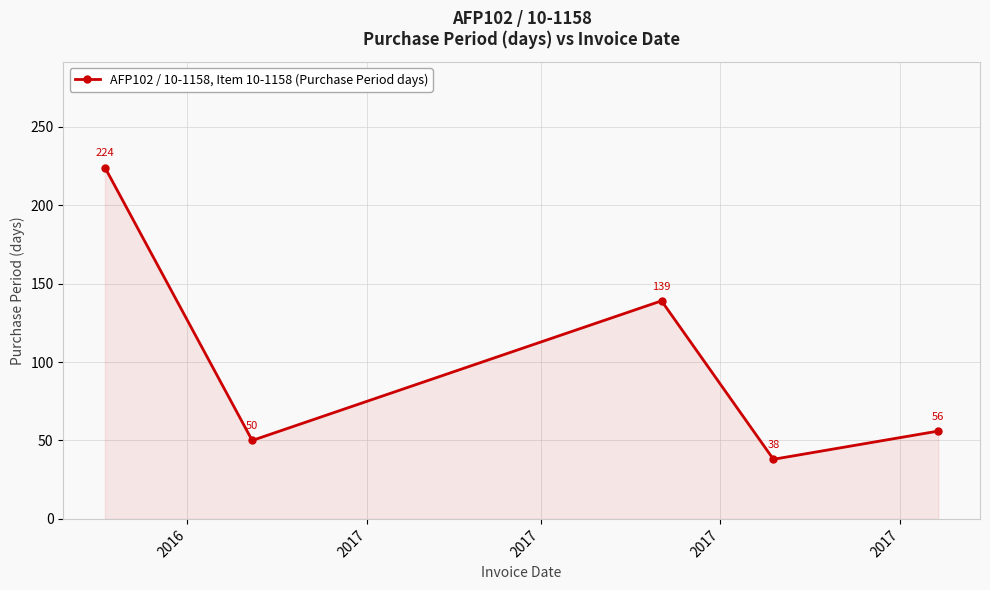

What is the difference between the maximum and minimum values?

186